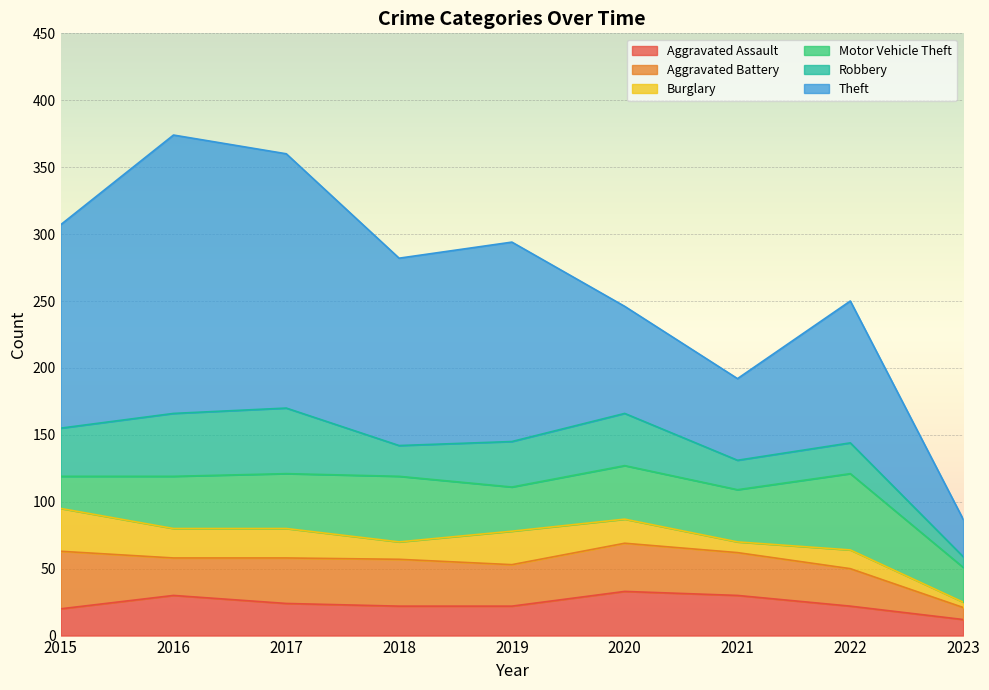

At which label is Theft closest to 118?

2022